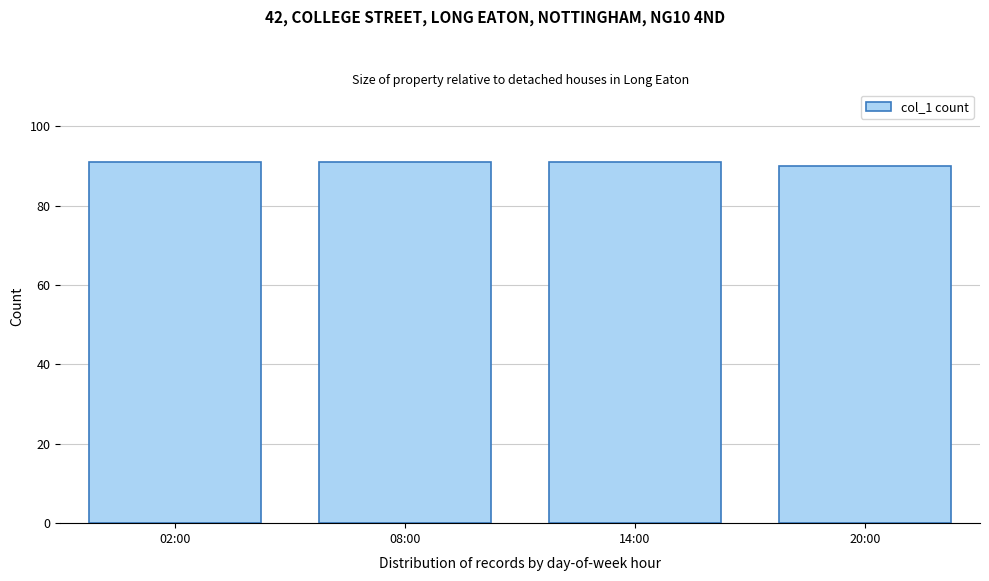

Reading left to right, transcribe all the data shown in this chart.

02:00=91	08:00=91	14:00=91	20:00=90